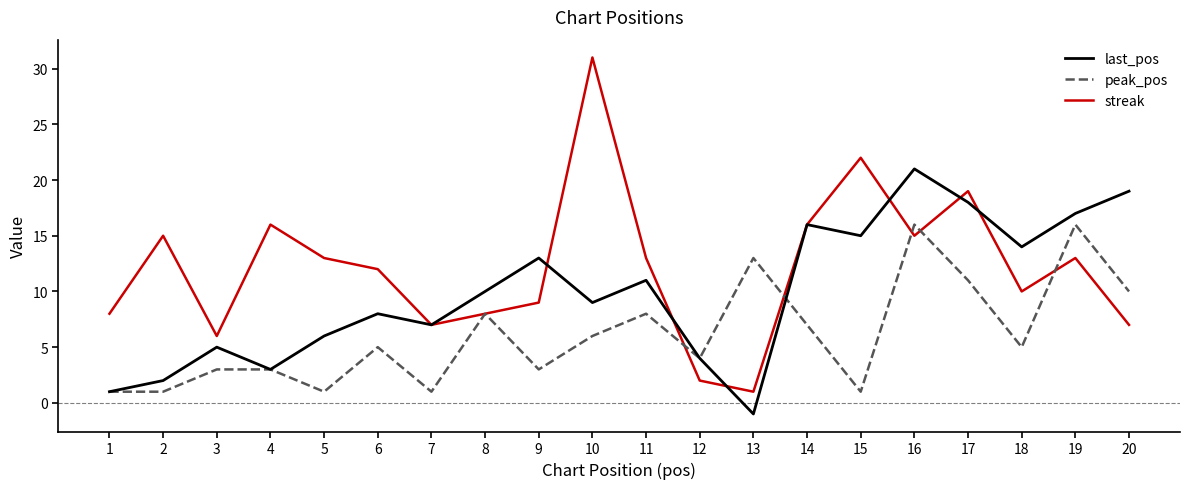

Which series changed the most between 7 and 13?

peak_pos